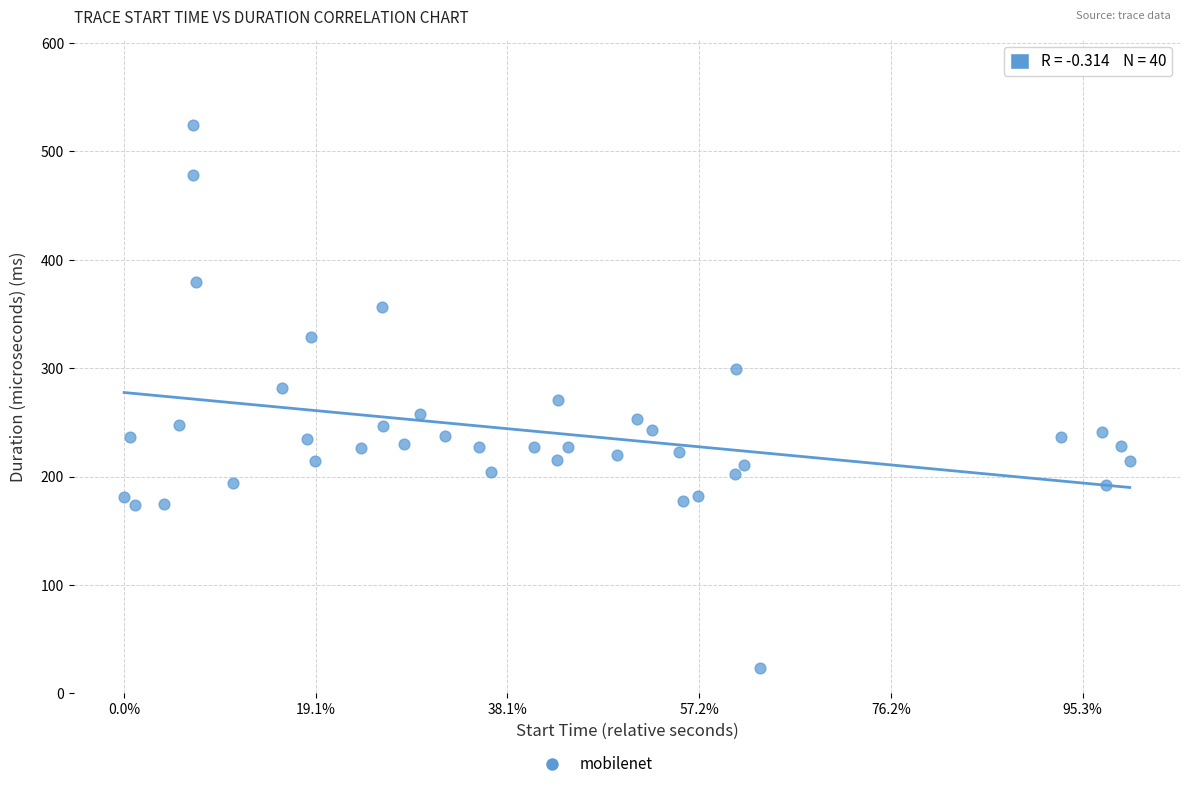

What is the range of Y values (max minus min)?

501.0